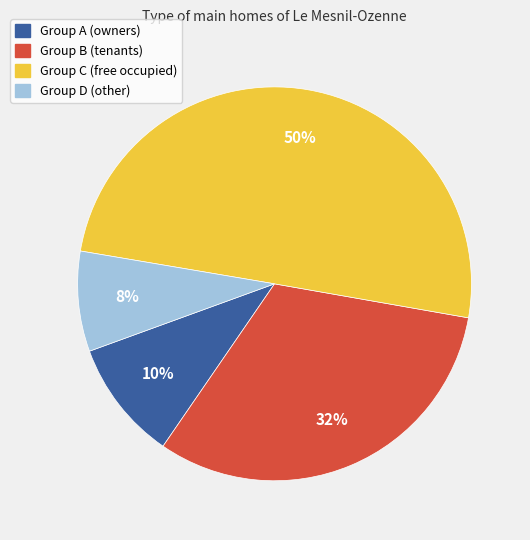

To the nearest percent, what is the difference between the largest and smallest slice percentages?

42%